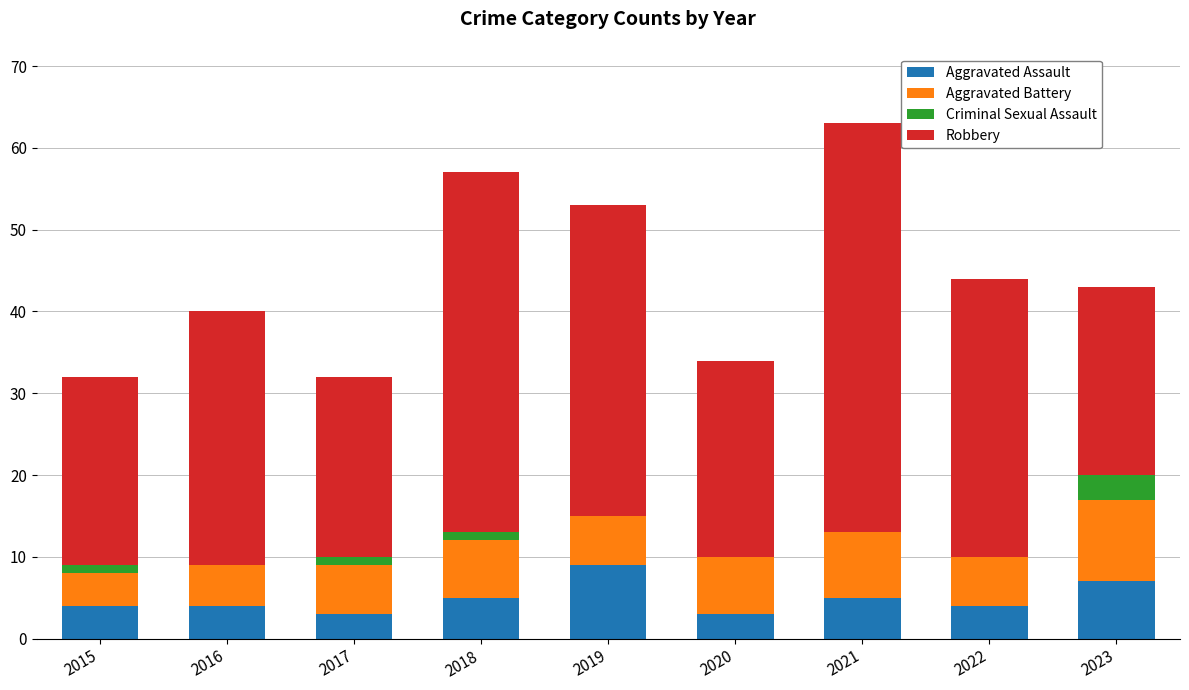

Read the Aggravated Assault value at 2021.

5